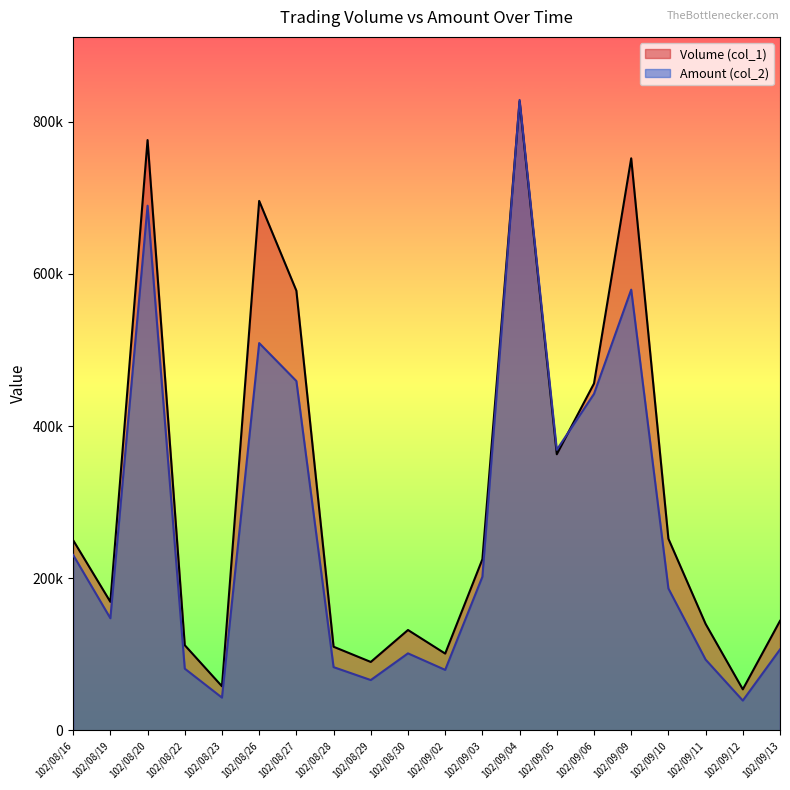

Which category has the lowest value in the Volume (col_1) series?

102/09/12